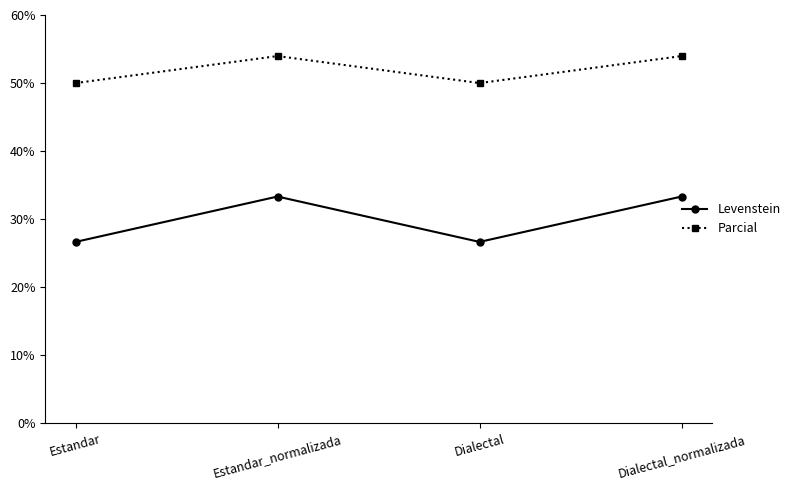

At Dialectal_normalizada, list the series in order from smallest to largest.

Levenstein, Parcial